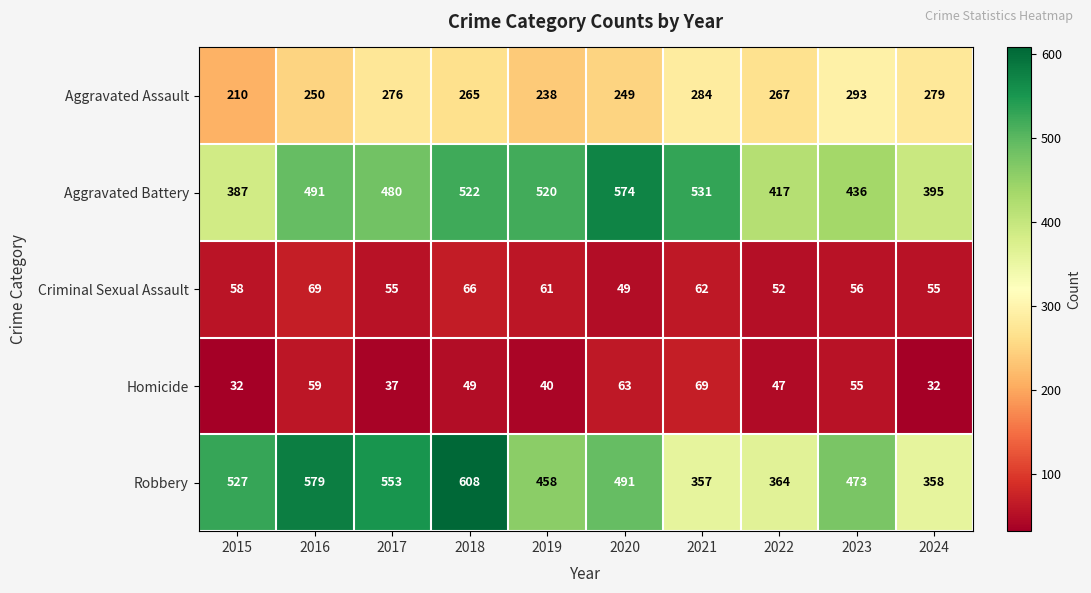

Which series has the widest spread of values?

Robbery